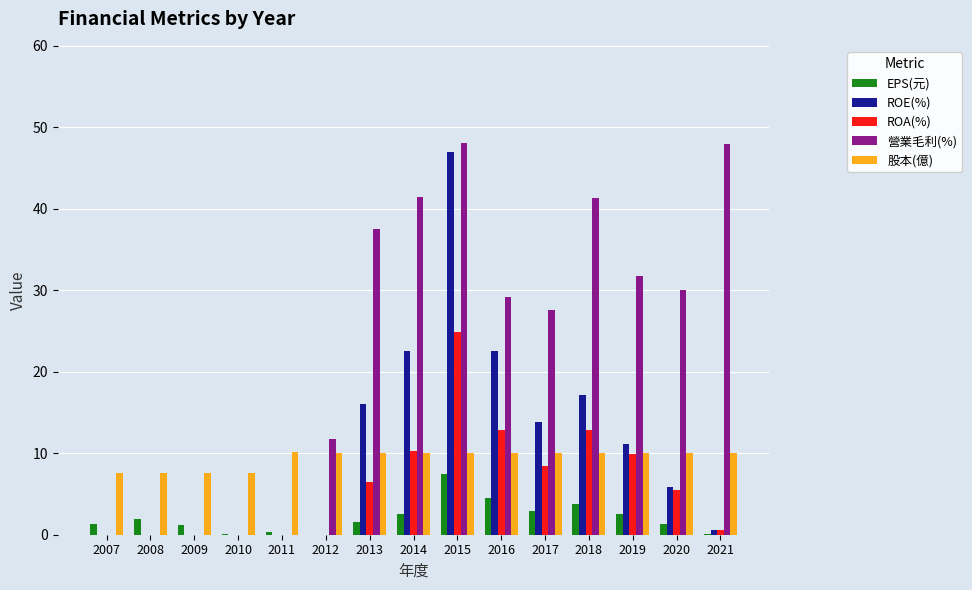

The EPS(元) series shows 2.1 at 2016. True or false?

False